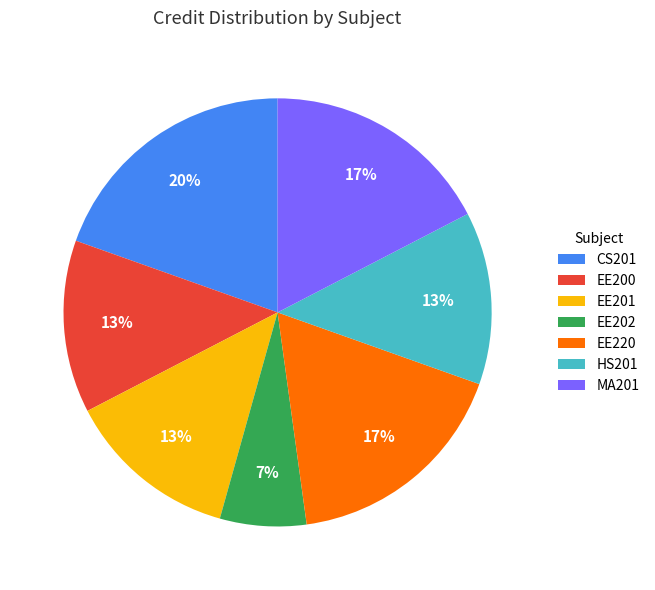

To the nearest percent, what portion does EE201 represent?

13%